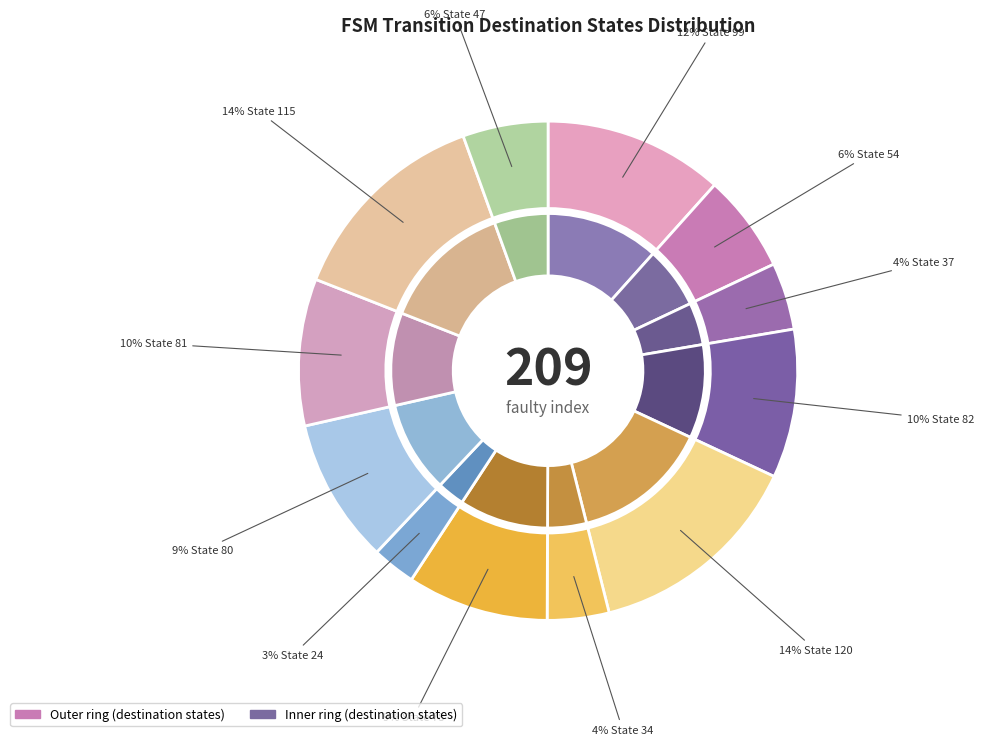

How many segments does this pie chart have?

12